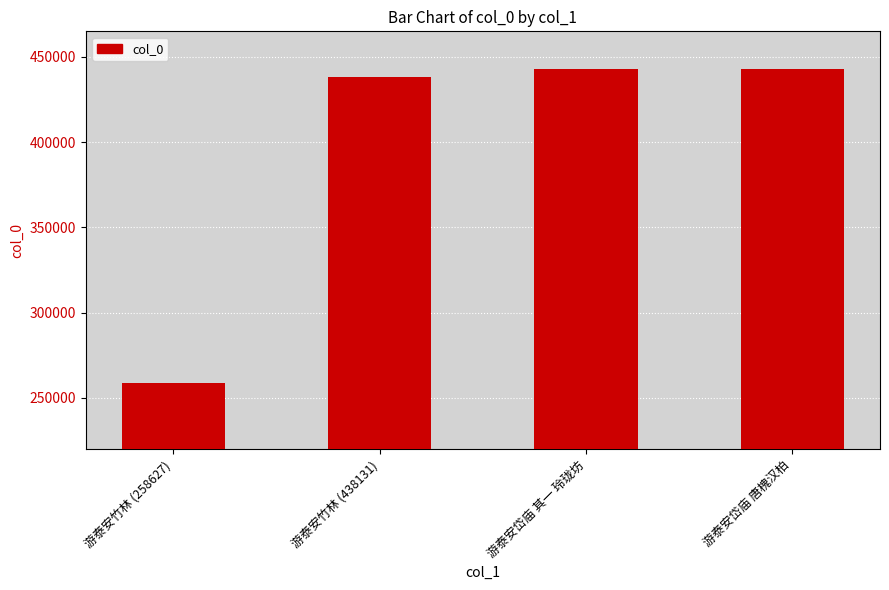

True or false: the data shows 442877 at 游泰安岱庙 唐槐汉柏.

True